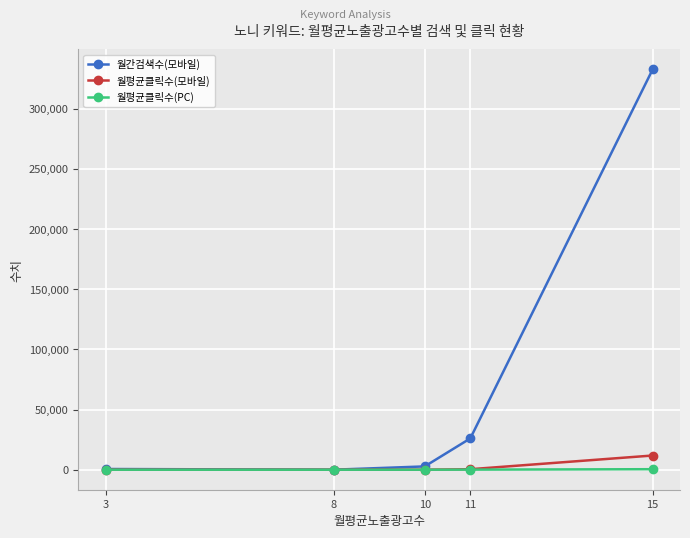

How many series are shown in this chart?

3